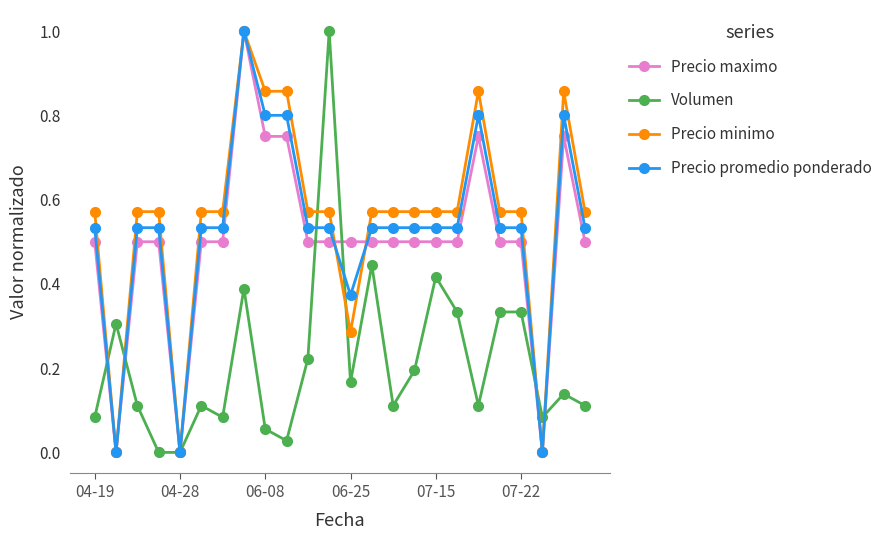

How many Precio promedio ponderado values are between 0 and 1?

24